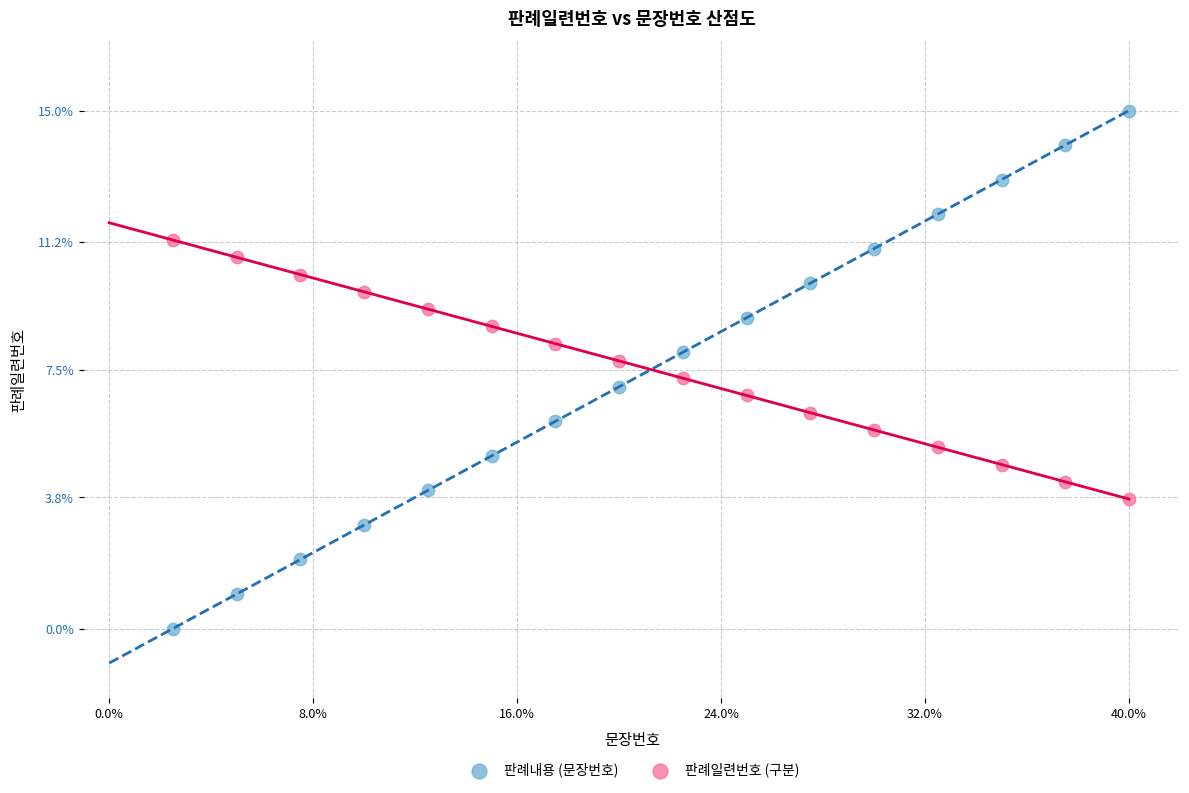

Which series reaches the maximum Y coordinate?

판례내용 (문장번호)